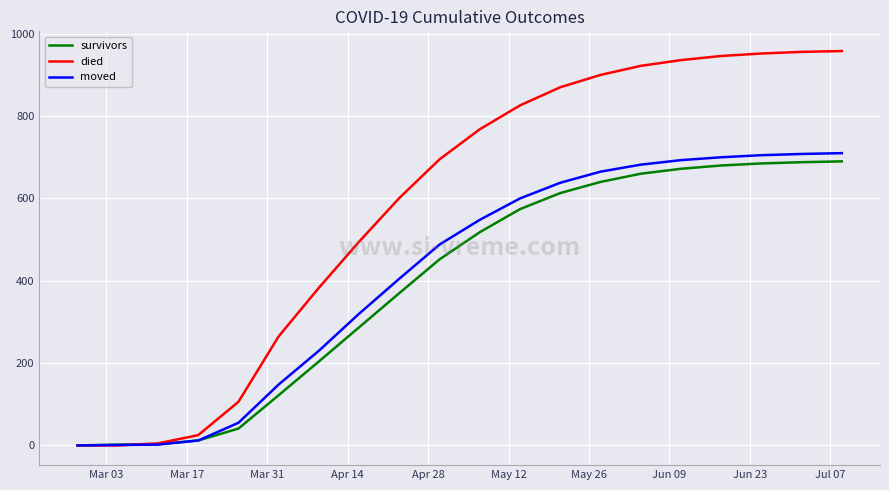

At how many categories does at least one series exceed 875?

7